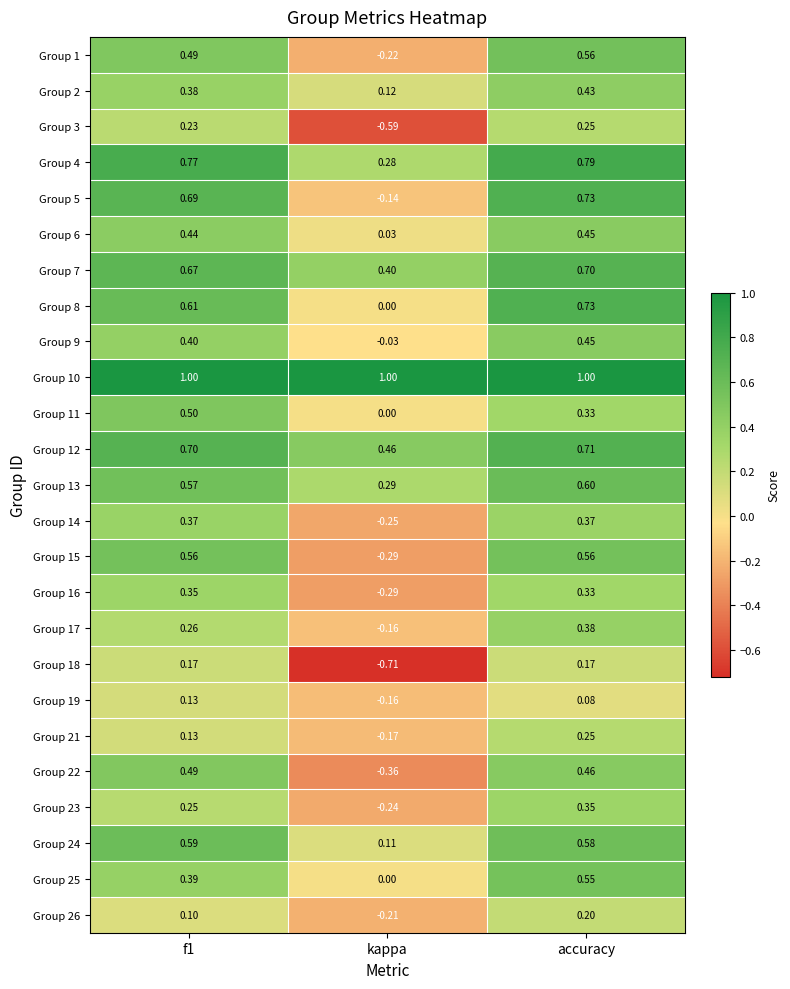

Which series has the largest total across all categories?

Group 10